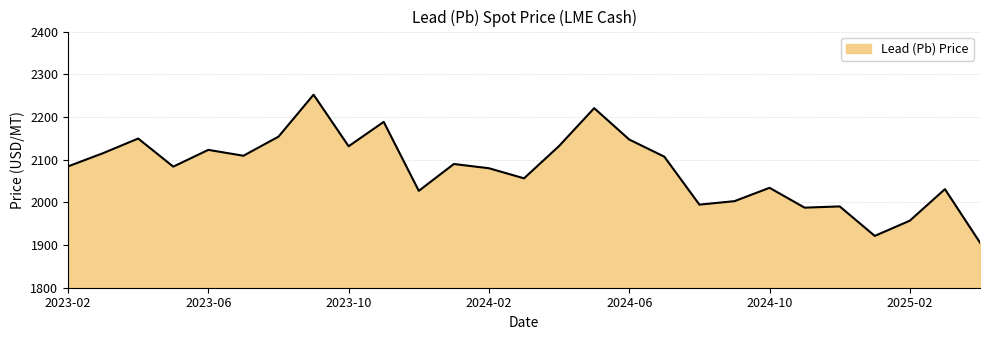

What is the difference between the maximum and minimum values?

346.5